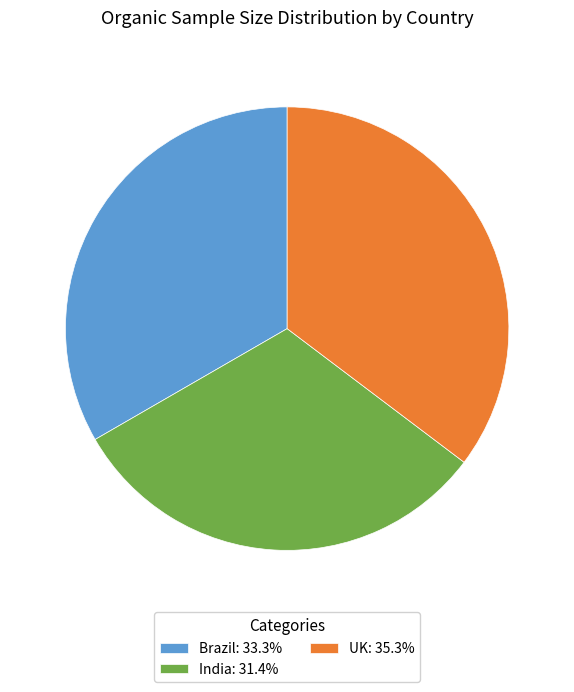

What is the ratio of the value at Brazil: 33.3% to the value at UK: 35.3%?

0.9